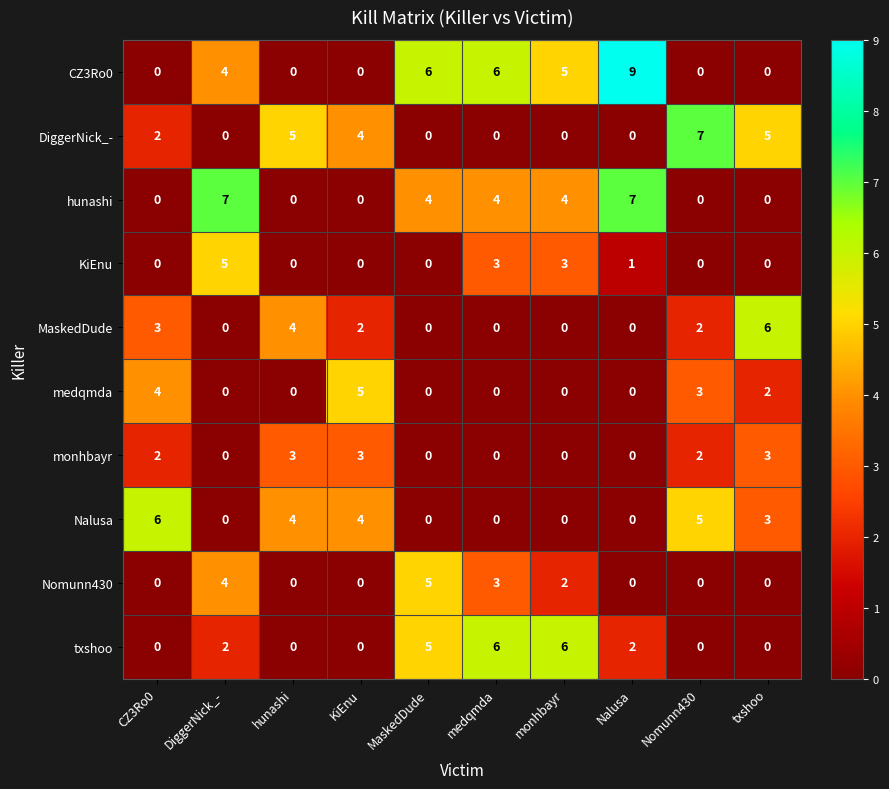

At which label is MaskedDude closest to 3?

CZ3Ro0